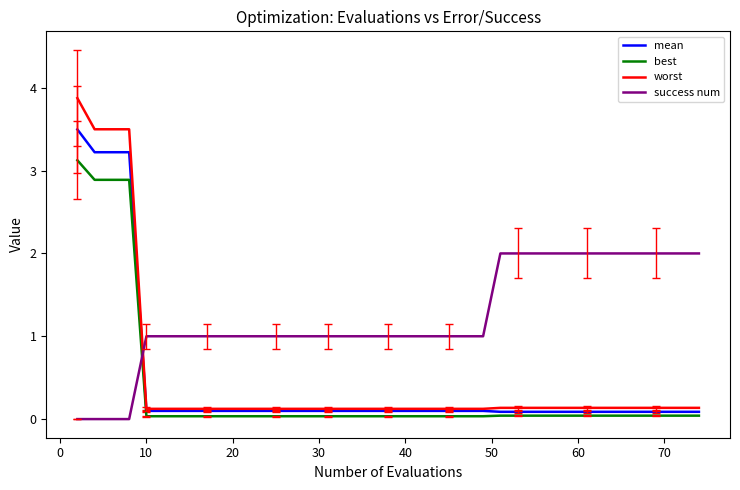

What is the difference between the maximum and minimum values in the best series?

3.1